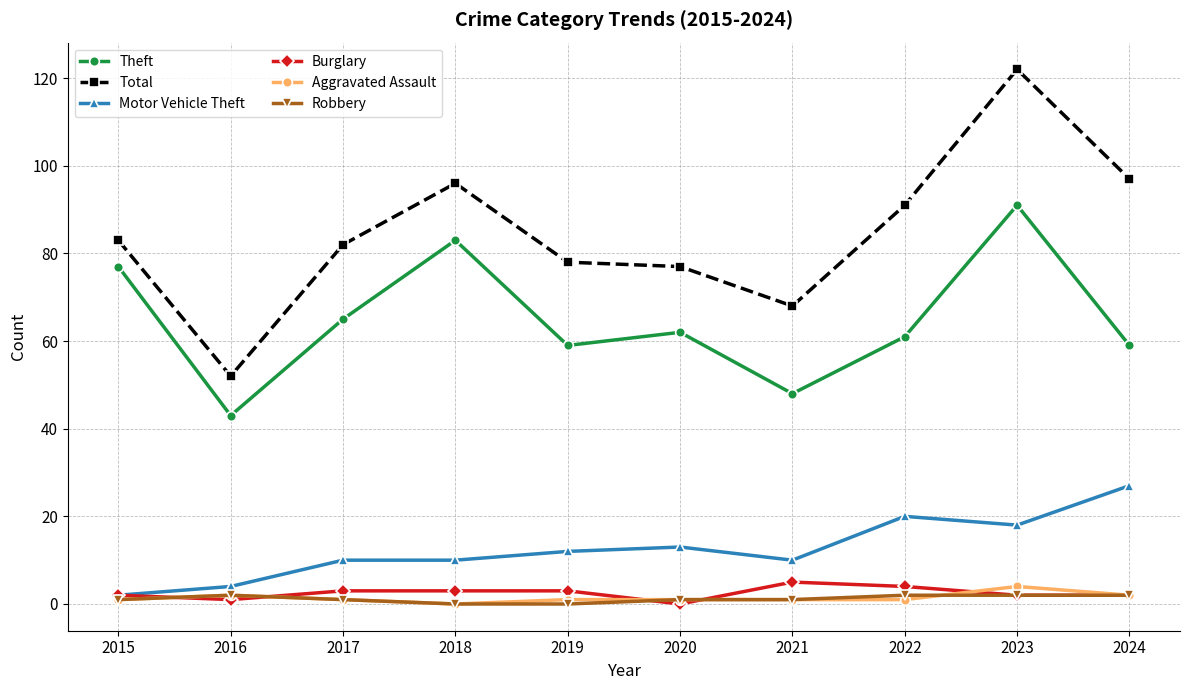

Count the number of categories in the chart.

10